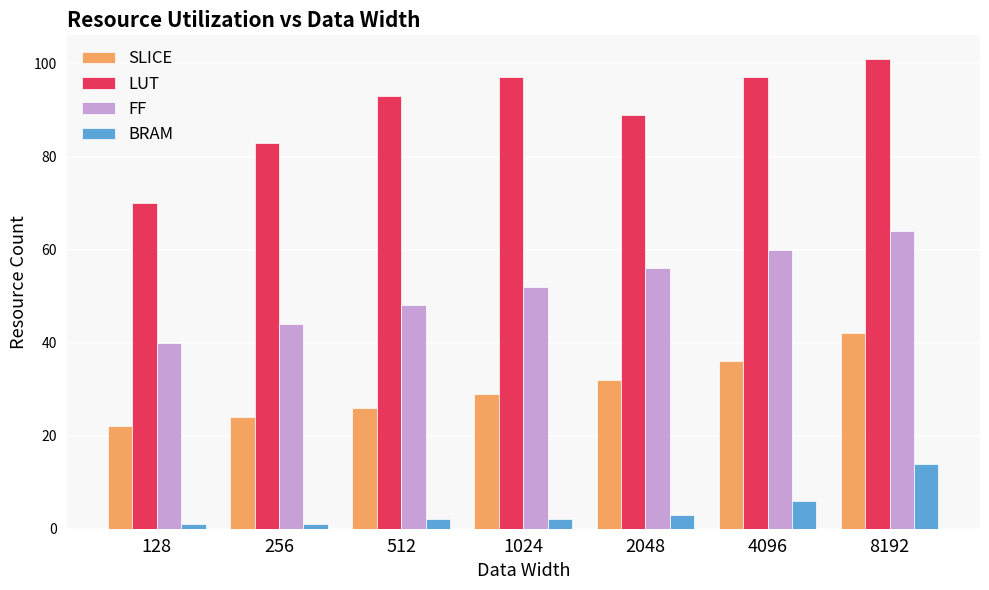

Are the bars grouped side by side (vs. stacked)?

Yes